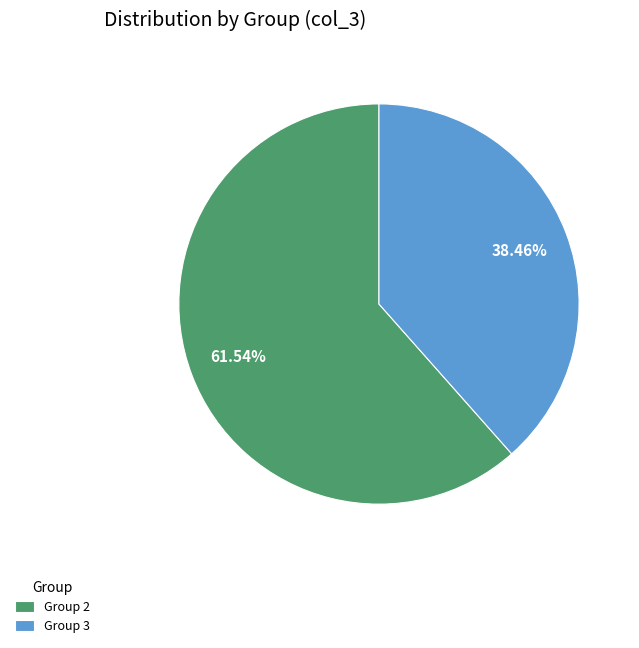

Which category accounts for the majority?

Group 2